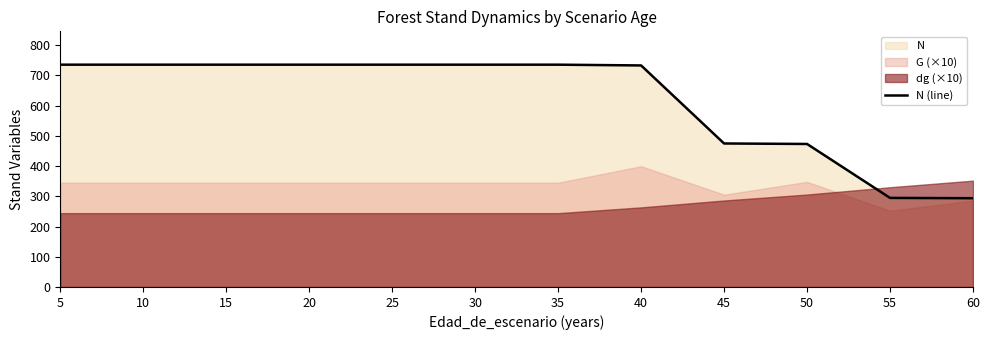

How many data points are above 735?

7